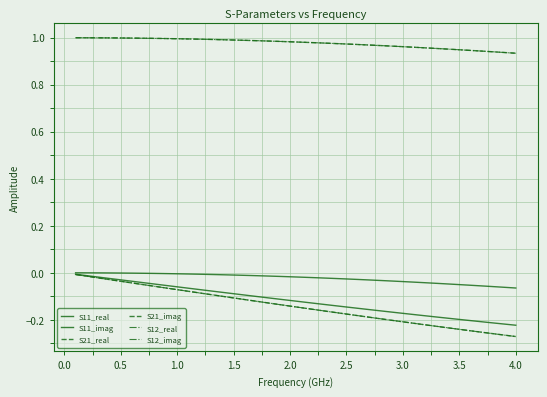

At how many categories does at least one series exceed 0?

40